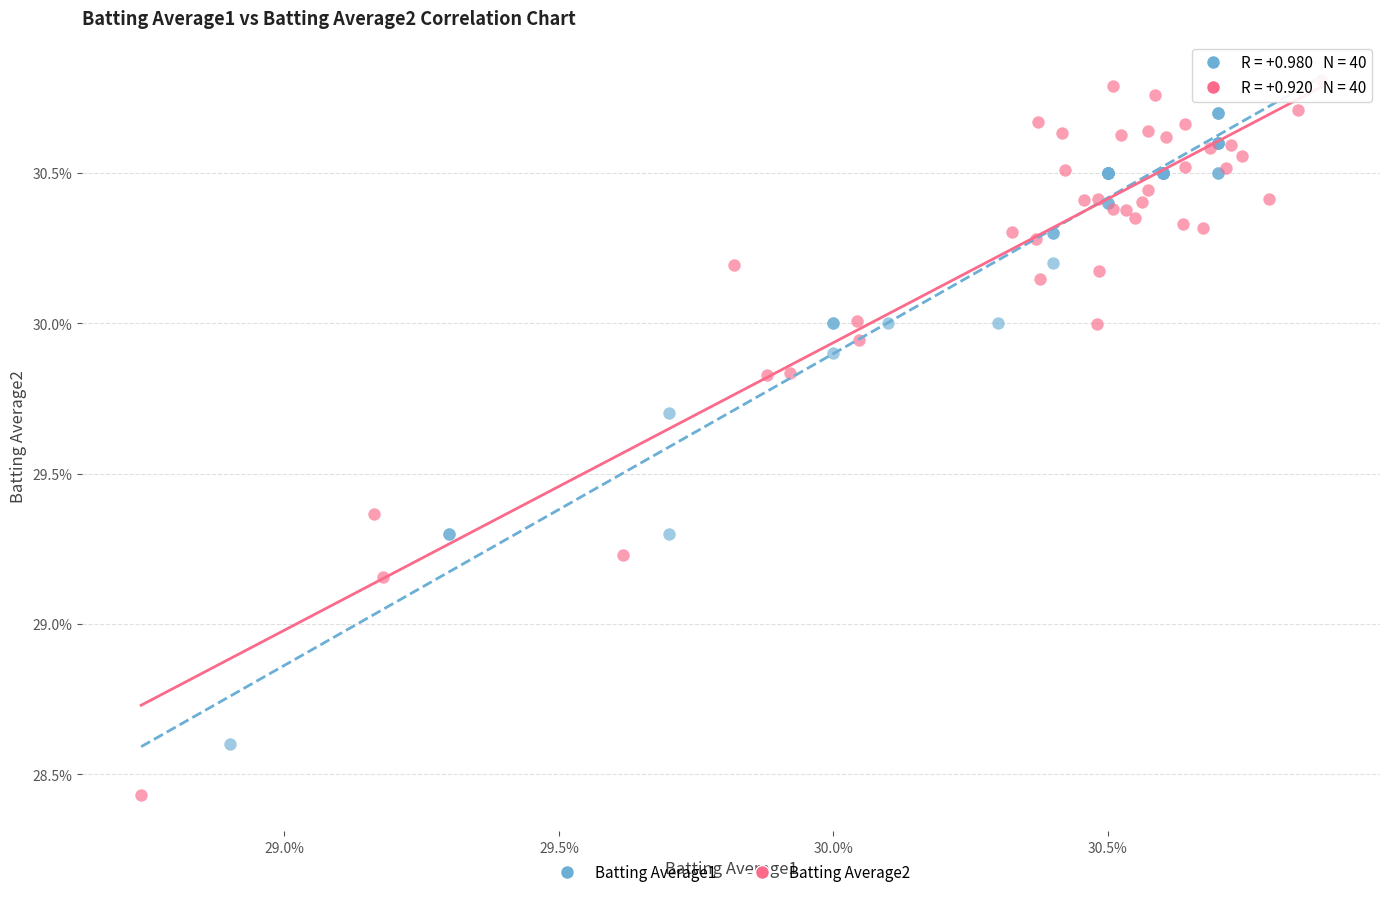

Which series reaches the minimum Y coordinate?

Batting Average2